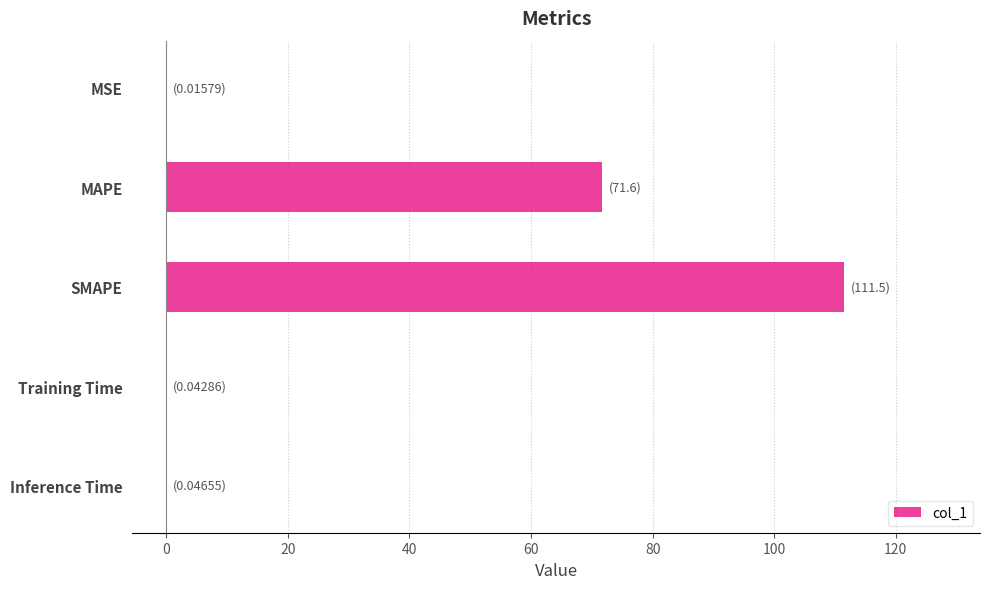

What is the average value?

36.6